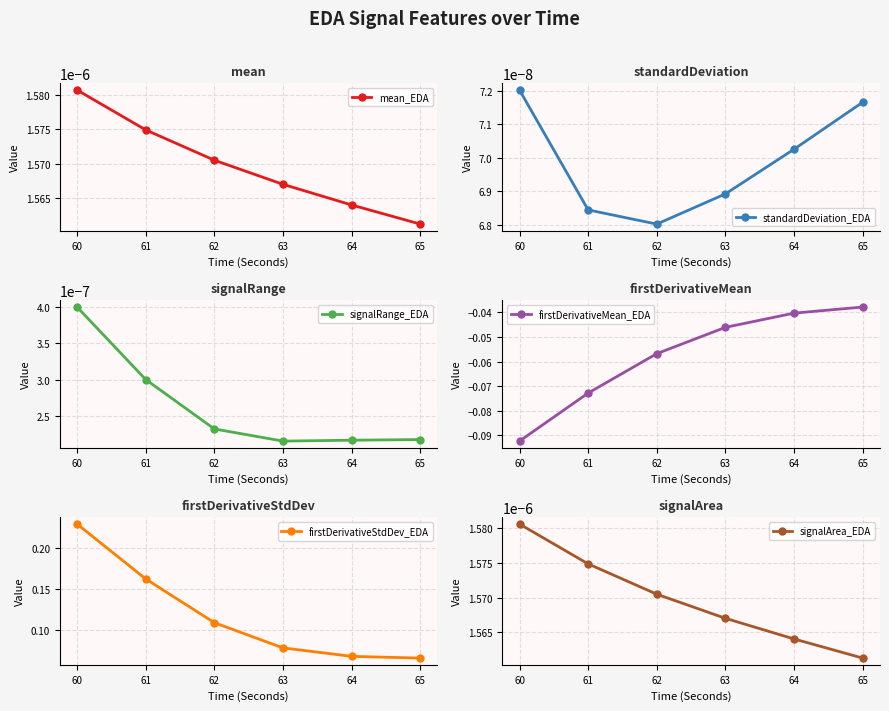

In signalRange_EDA, how many points are lower than both neighbors (excluding endpoints)?

1